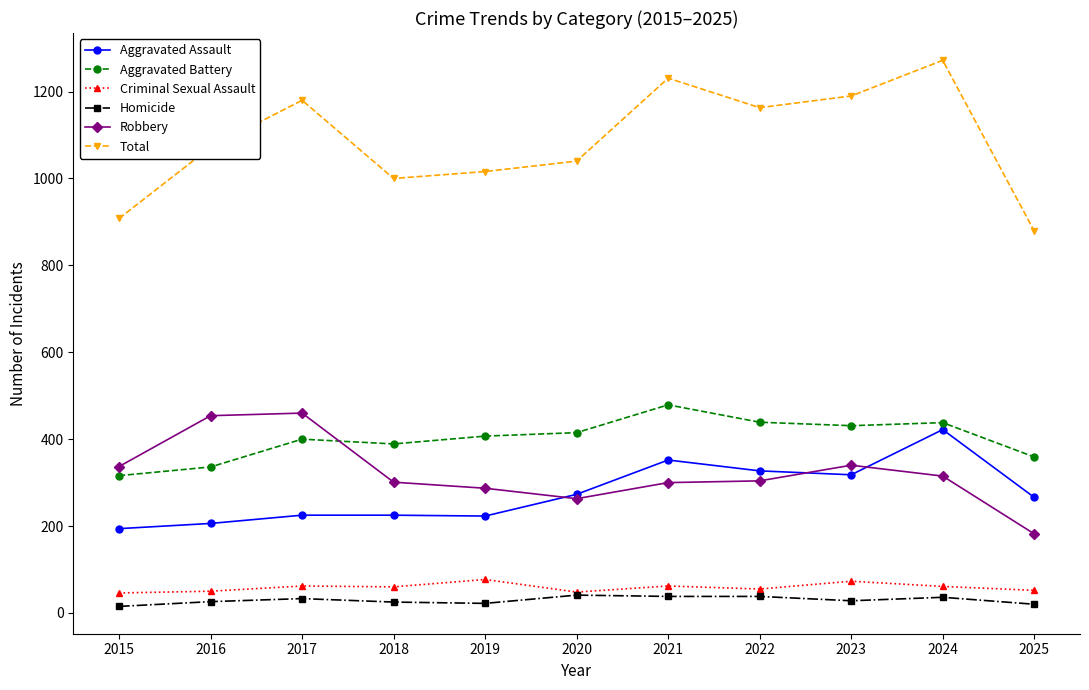

What are all the series names shown in the legend?

Aggravated Assault, Aggravated Battery, Criminal Sexual Assault, Homicide, Robbery, Total